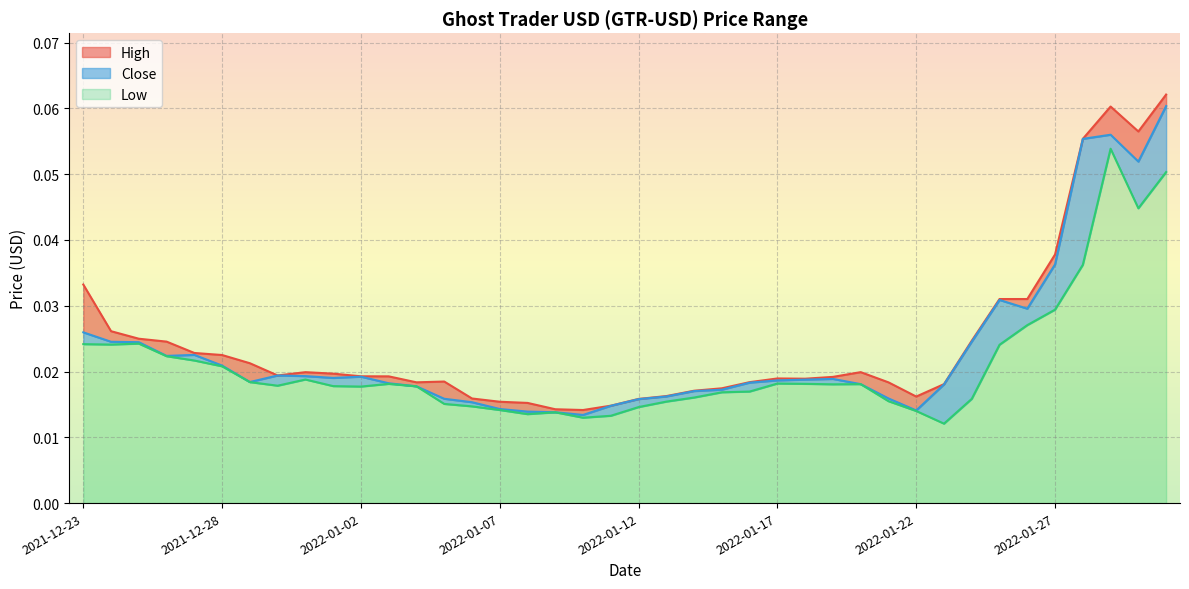

Between 2022-01-15 and 2022-01-16, which series saw the biggest shift?

Close